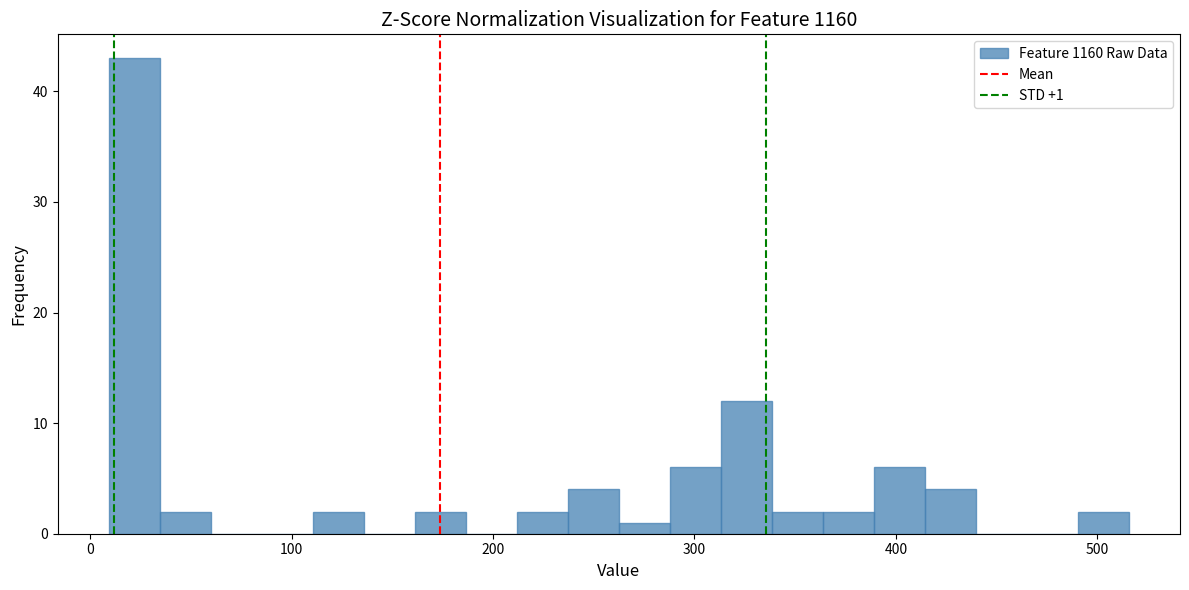

Around what value on the x-axis is the tallest bar? Give the approximate position of its centre, as read against the axis.

20